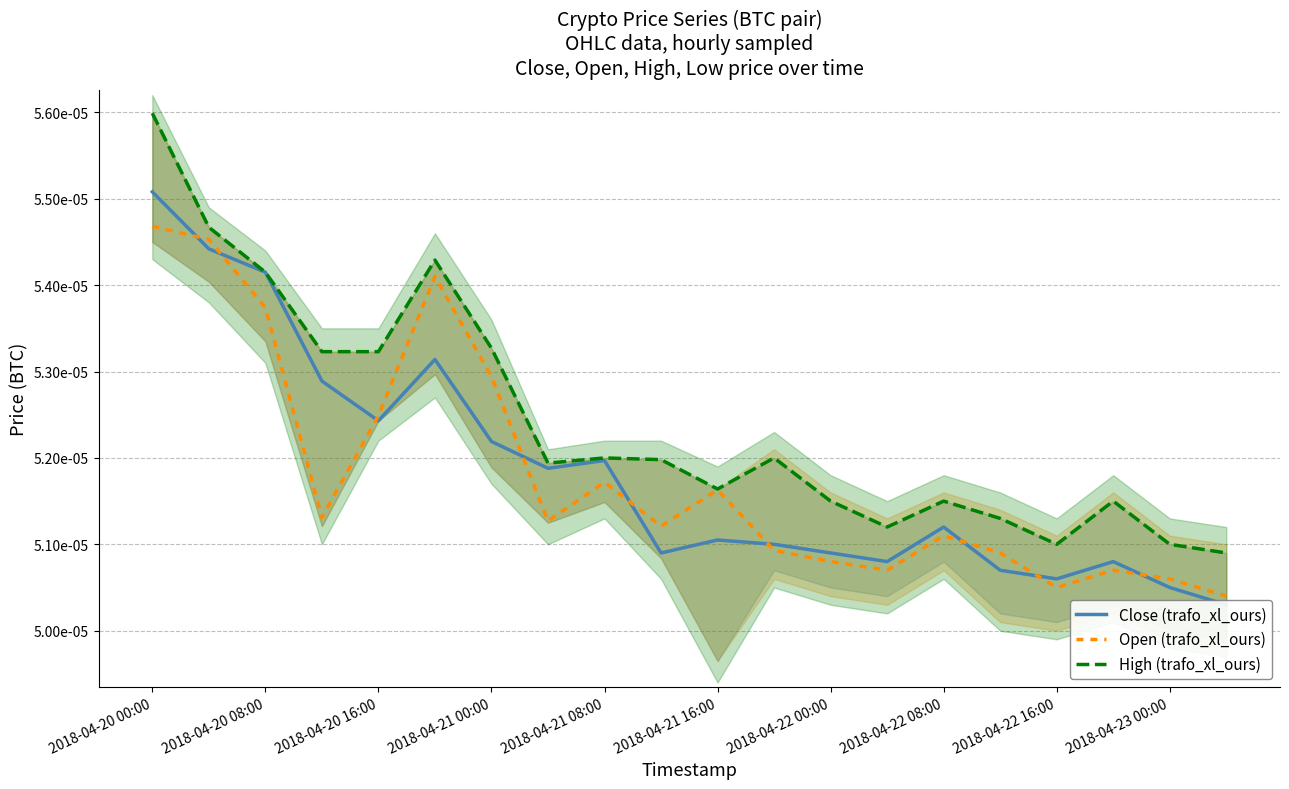

At how many categories does at least one series exceed 0?

20